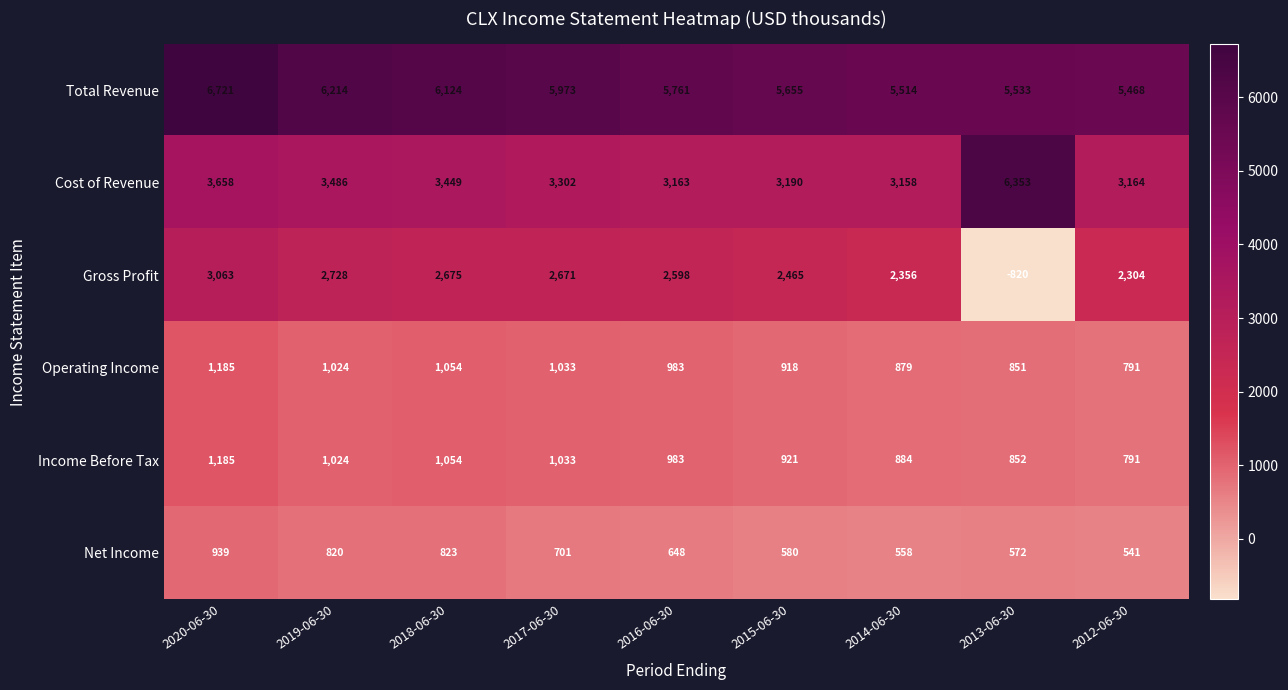

What is the difference between the highest and lowest values at 2012-06-30?

4927